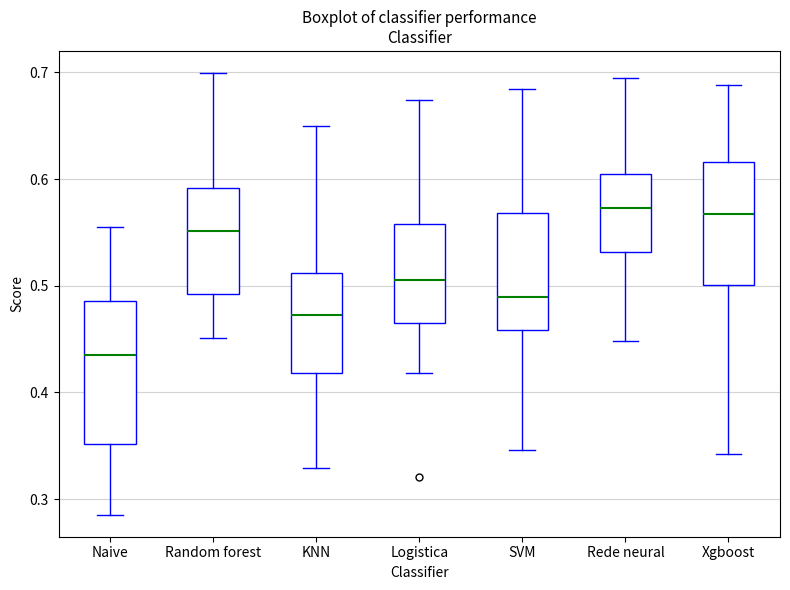

Reading left to right, read every box against the y-axis: the position of its median line, the range the box covers, and the ends of its whiskers. The values are not printed on the chart, so give them approximately, as read against the axis.

Naive: median 0.43, box 0.35 to 0.49, whiskers 0.29 to 0.56
Random forest: median 0.55, box 0.49 to 0.59, whiskers 0.45 to 0.70
KNN: median 0.47, box 0.42 to 0.51, whiskers 0.33 to 0.65
Logistica: median 0.51, box 0.46 to 0.56, whiskers 0.42 to 0.67
SVM: median 0.49, box 0.46 to 0.57, whiskers 0.35 to 0.68
Rede neural: median 0.57, box 0.53 to 0.60, whiskers 0.45 to 0.69
Xgboost: median 0.57, box 0.50 to 0.62, whiskers 0.34 to 0.69